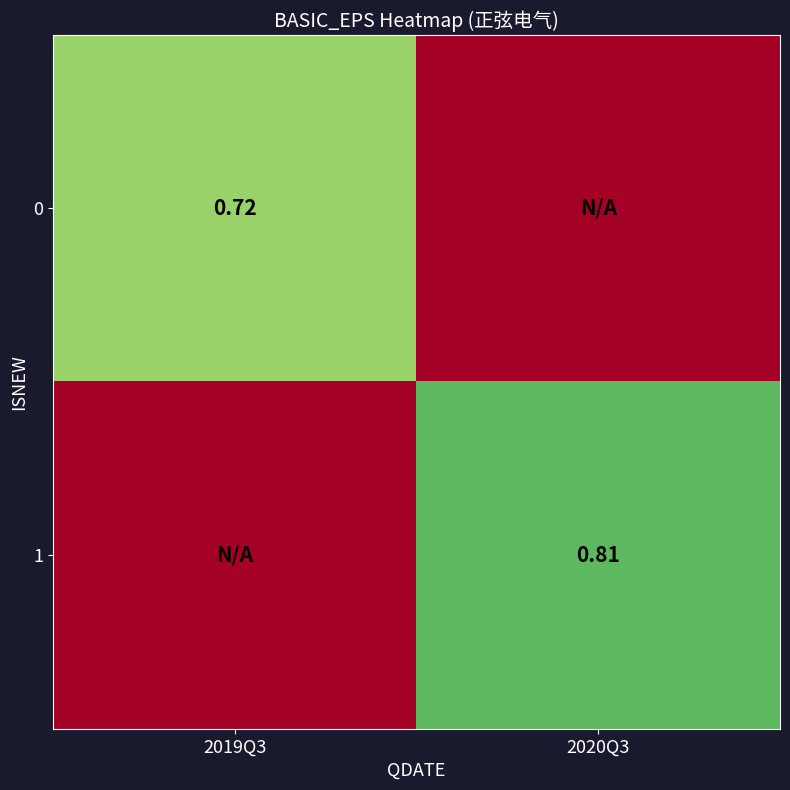

Is the value of 1 at 2020Q3 greater than the value of 0 at 2019Q3?

Yes